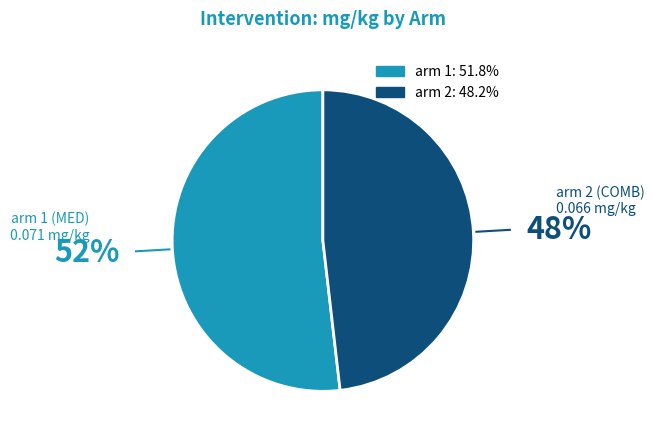

Is there any slice that represents more than half of the pie?

Yes